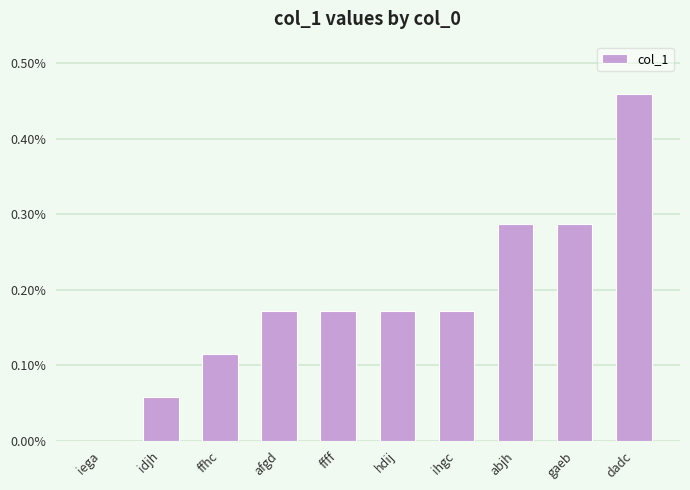

What is the change in value from iega to idjh?

+0.1